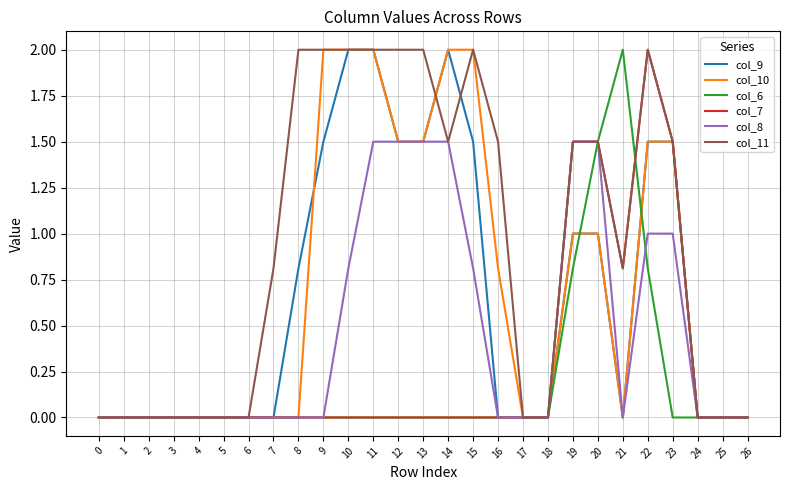

What is the maximum value shown in the chart?

2.0